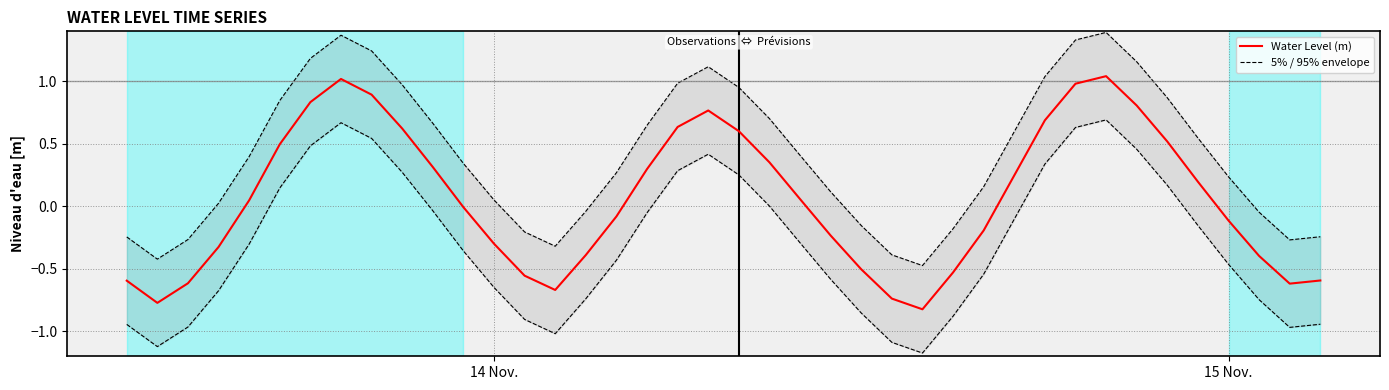

At how many categories does at least one series exceed 0?

27